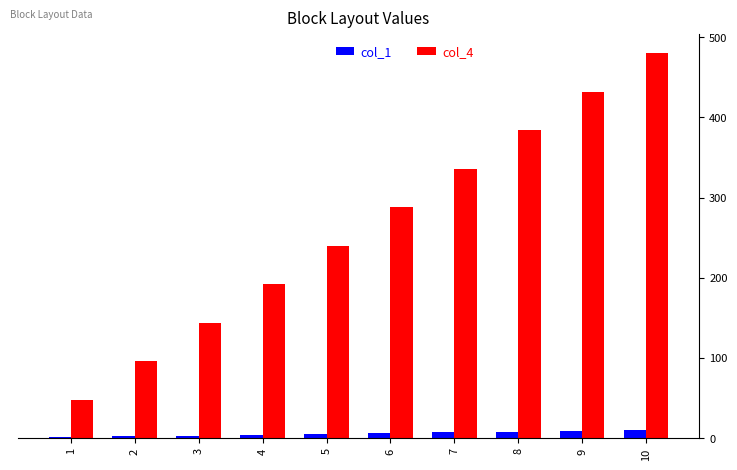

How many groups of bars are there?

10